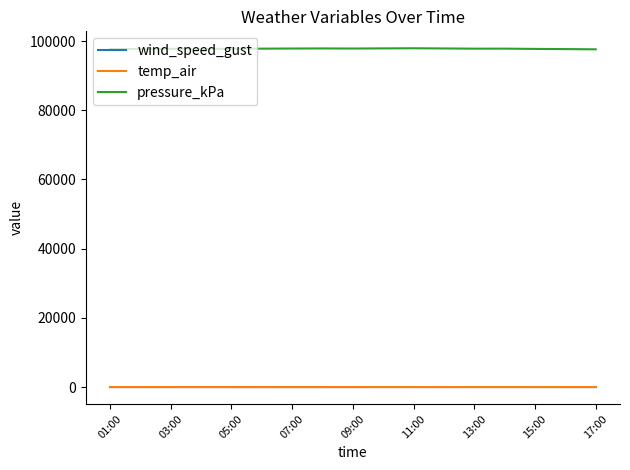

Which series has the largest total across all categories?

pressure_kPa